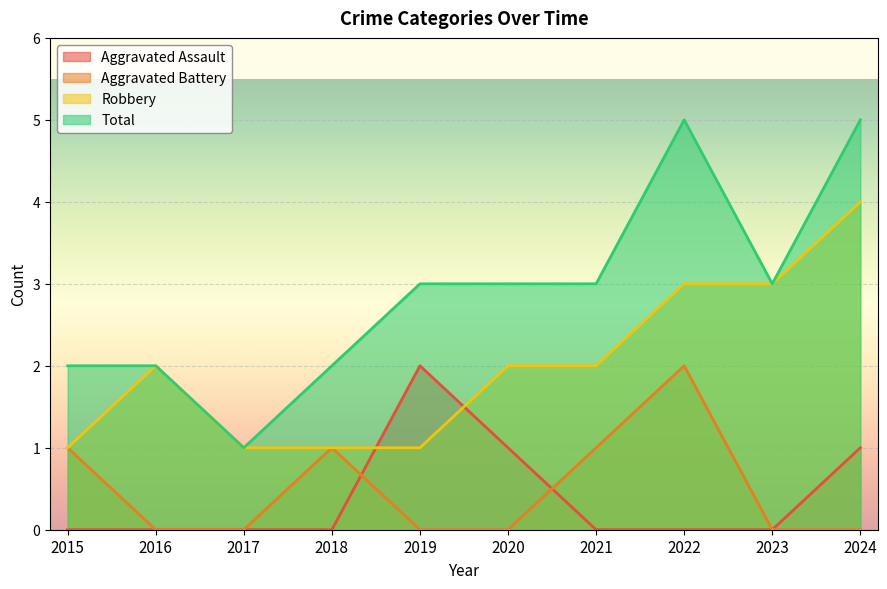

What are all the series names shown in the legend?

Aggravated Assault, Aggravated Battery, Robbery, Total